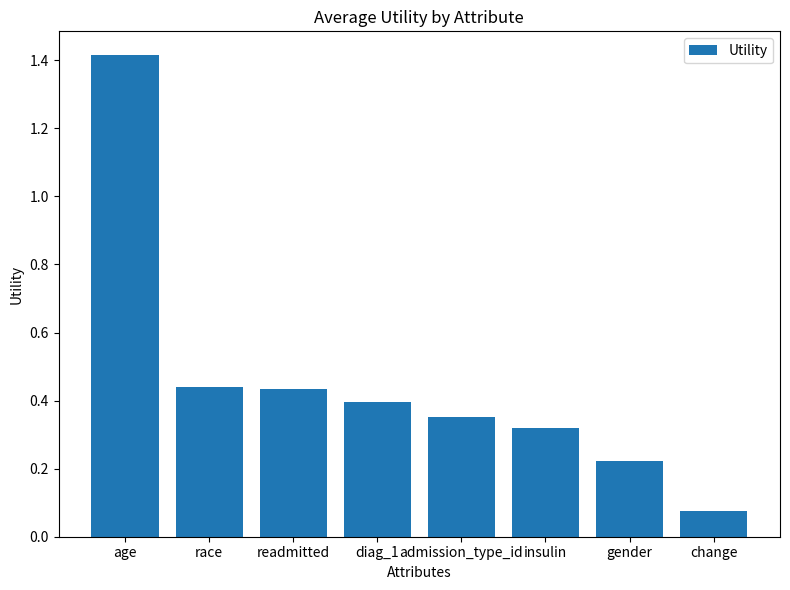

Where is the data nearest to the value 0?

change